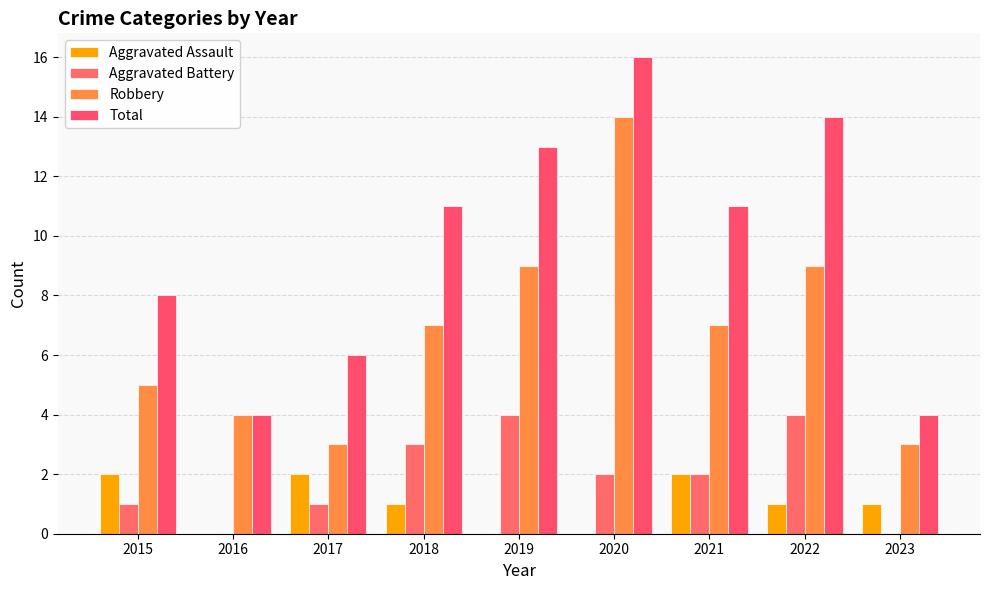

Which series has the widest spread of values?

Total